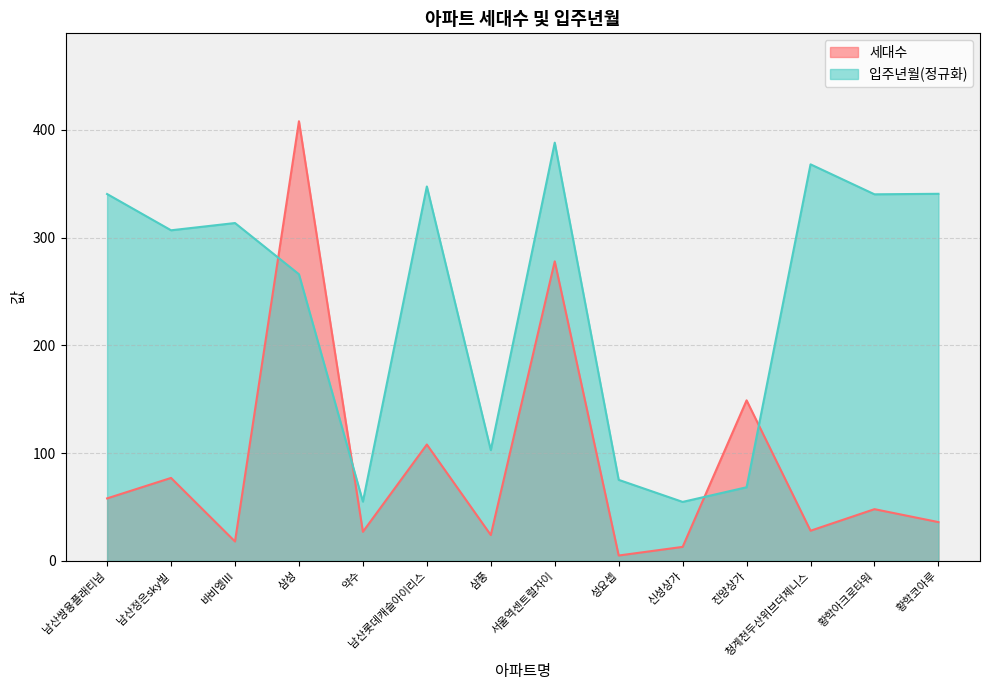

What is the spread (max minus min) of values at 남산정은sky빌?

229.8